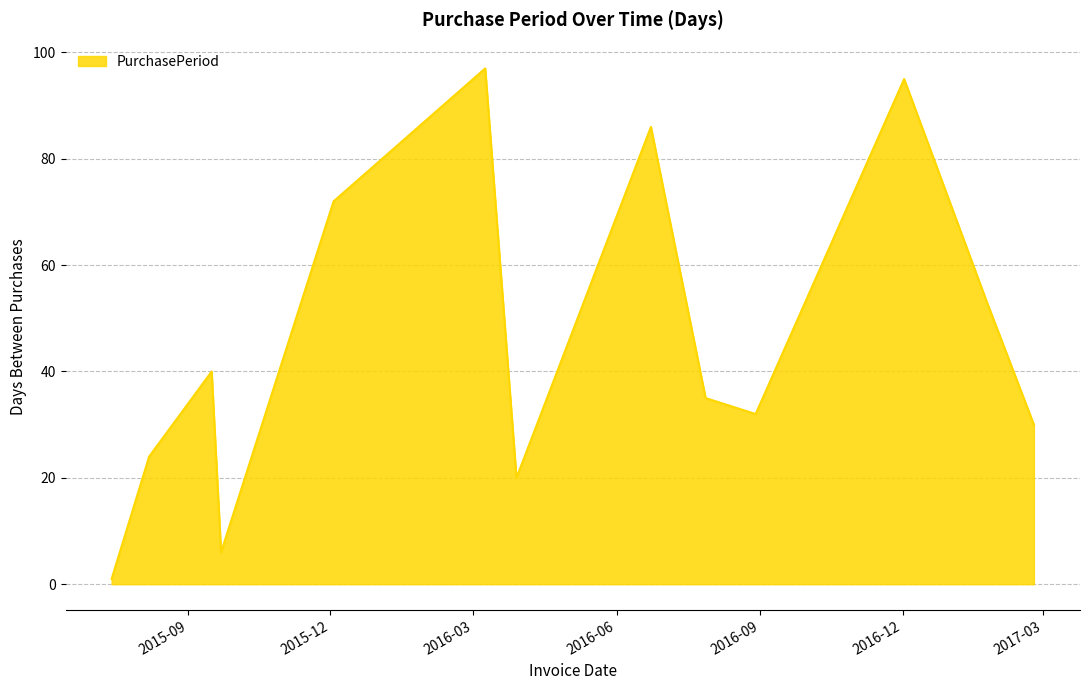

What is the maximum value shown in the chart?

97